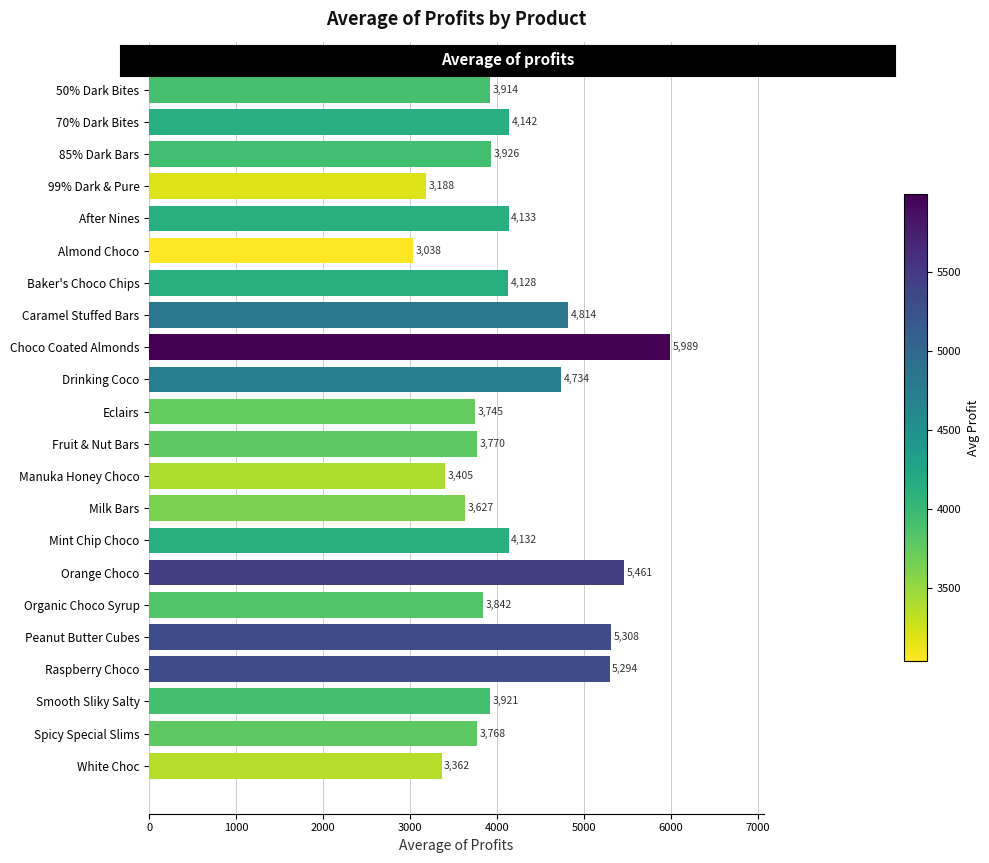

Which has a higher value, After Nines or Almond Choco?

After Nines